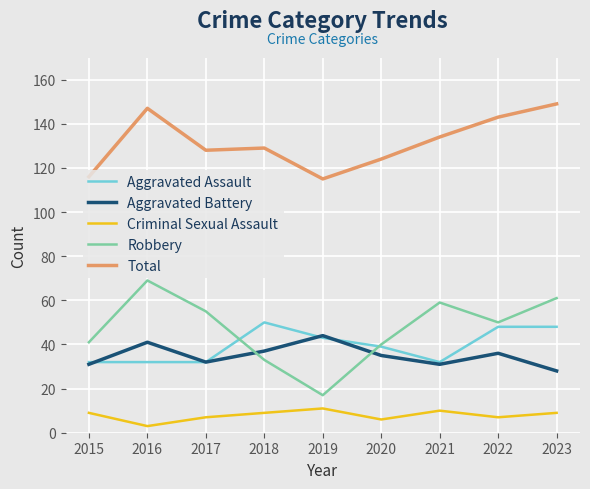

True or false: Total and Aggravated Assault cross at least once.

False